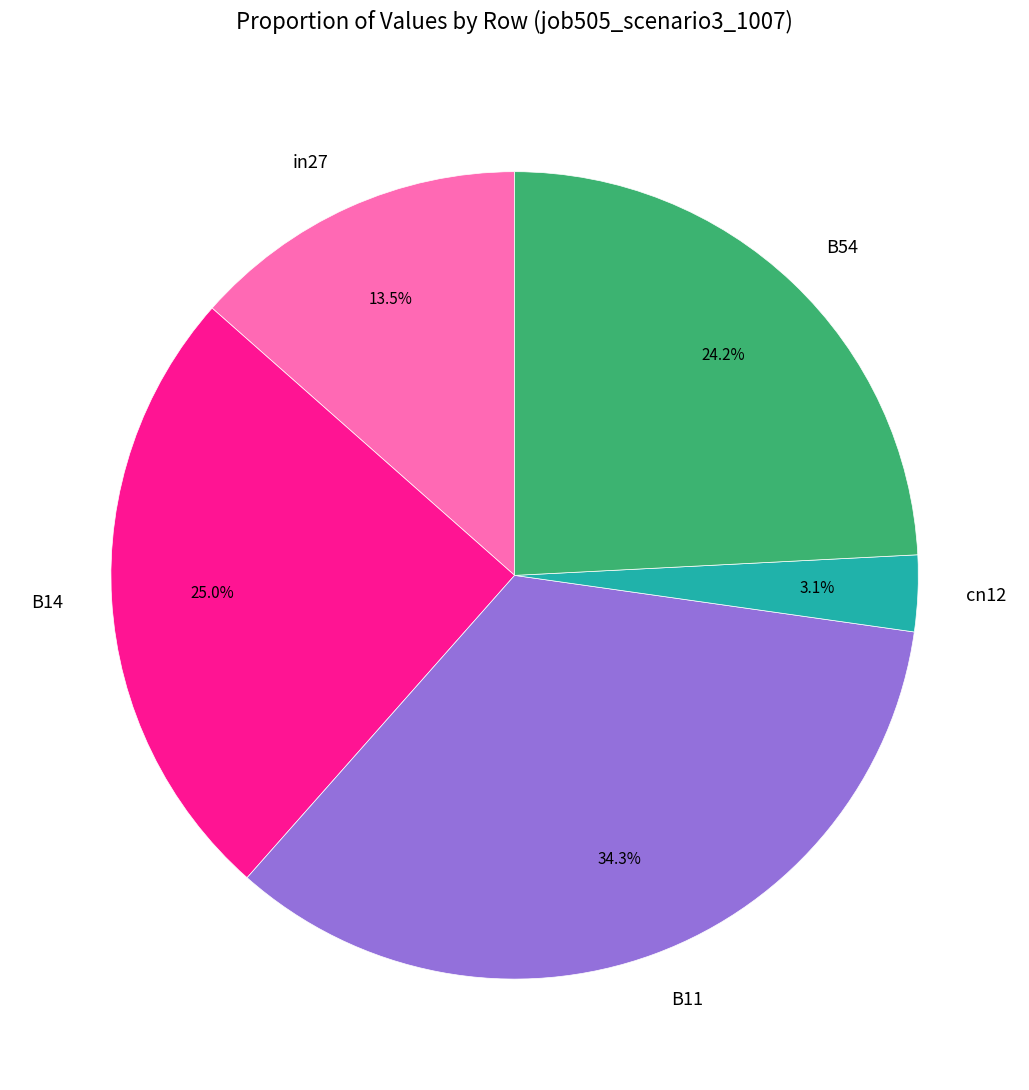

How many segments does this pie chart have?

5